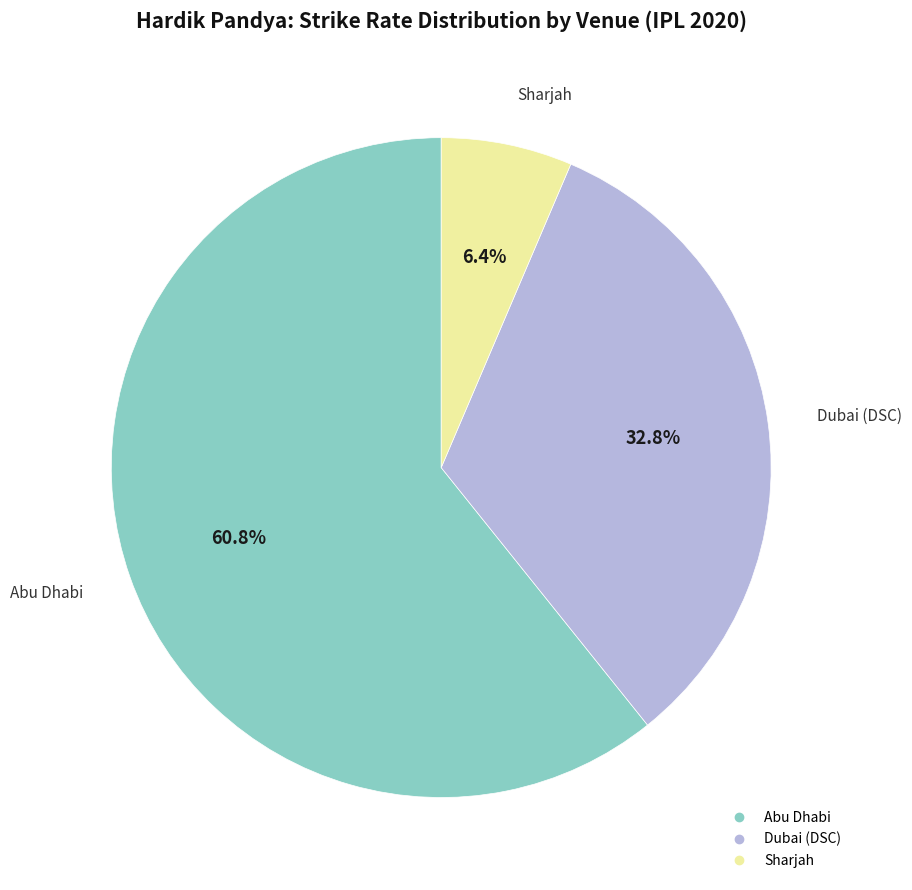

Does any single category account for the majority?

Yes